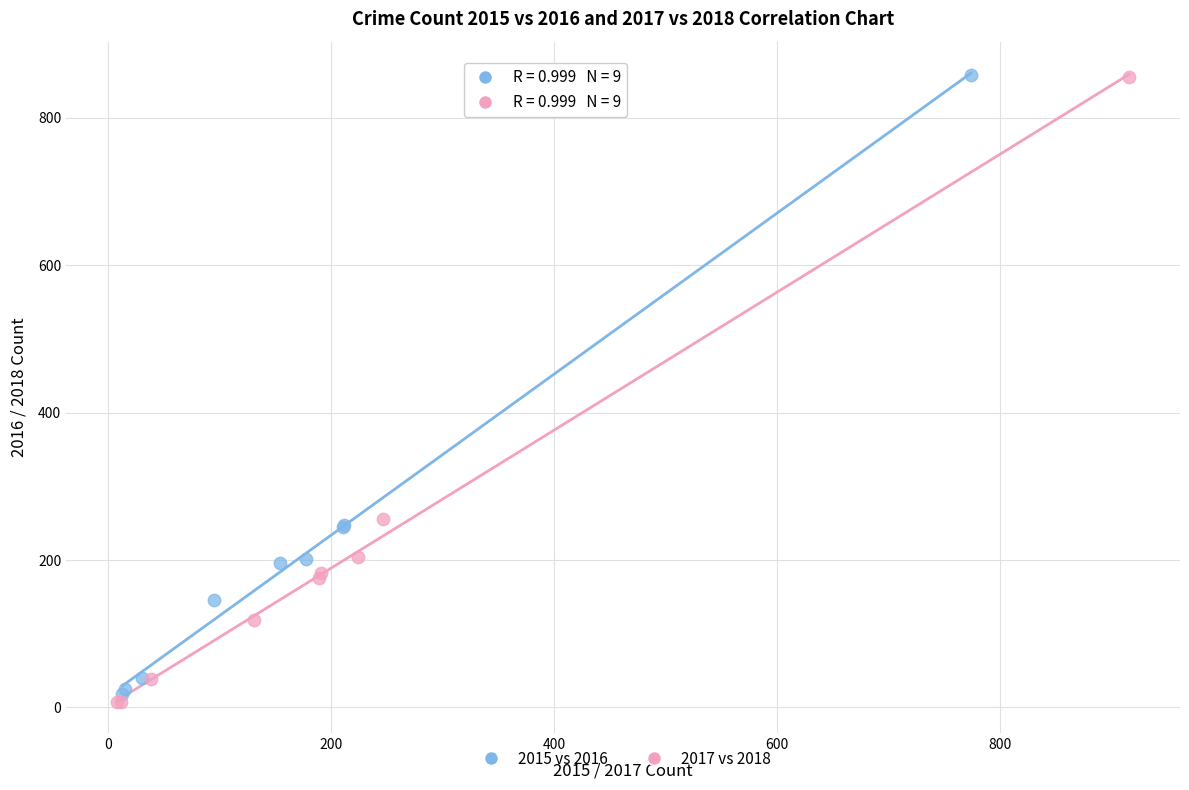

Which series has the widest spread of Y values?

2017 vs 2018